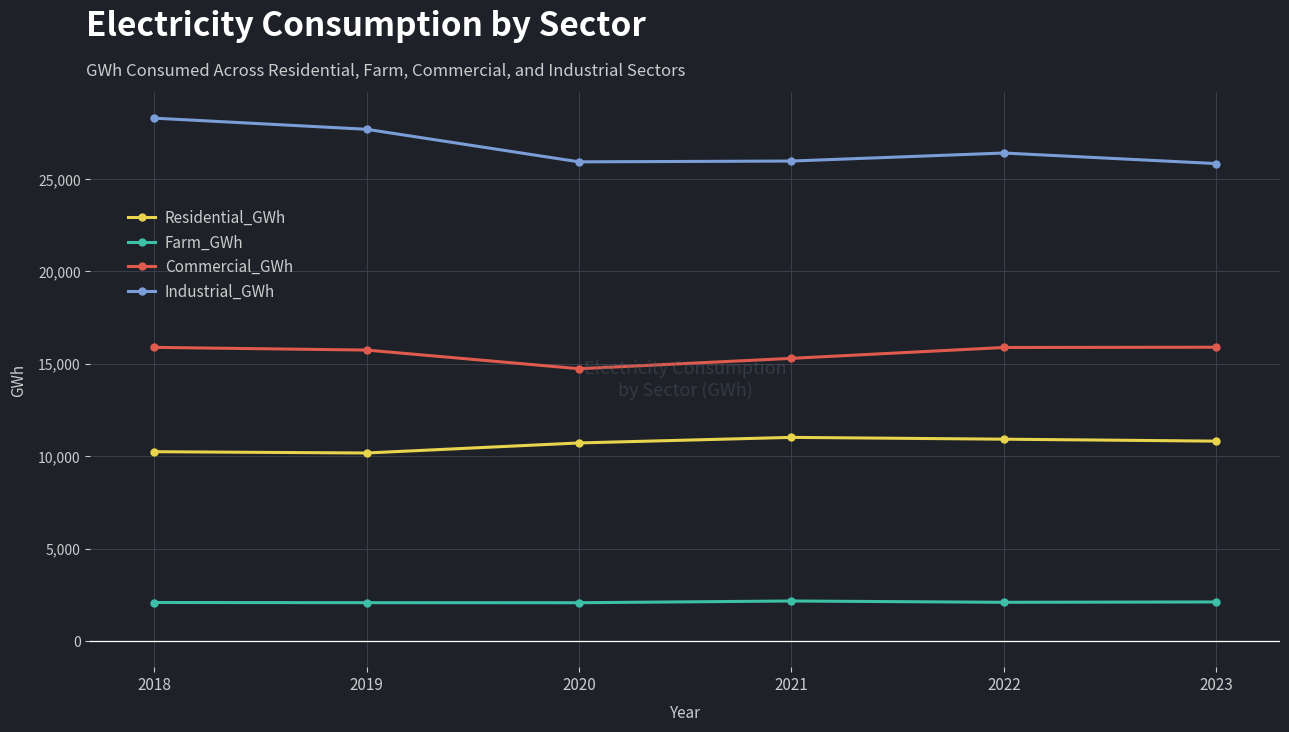

At 2019, list the series in order from largest to smallest.

Industrial_GWh, Commercial_GWh, Residential_GWh, Farm_GWh